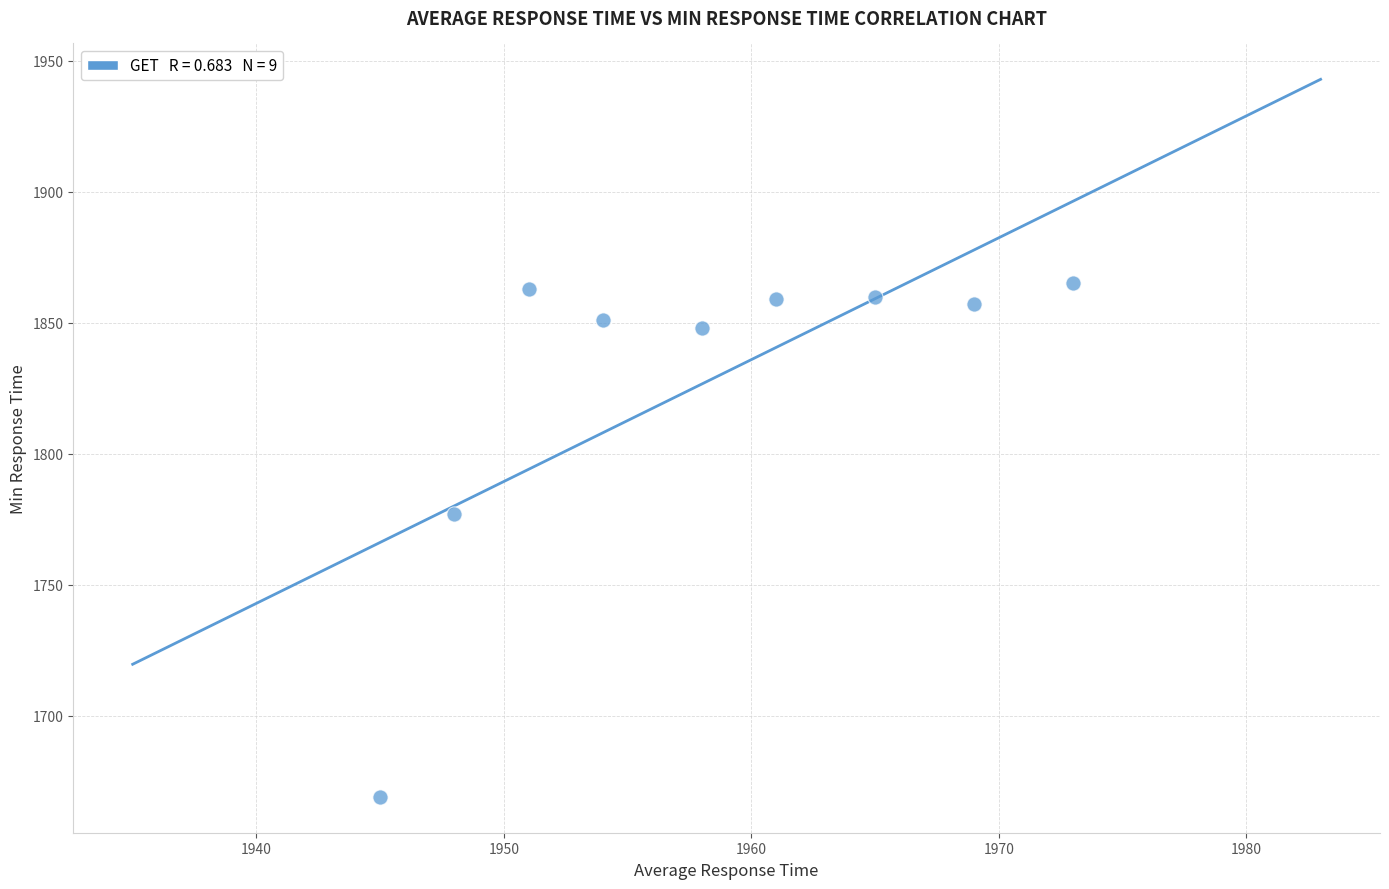

What Y value in the scatter plot is closest to 1767?

1777